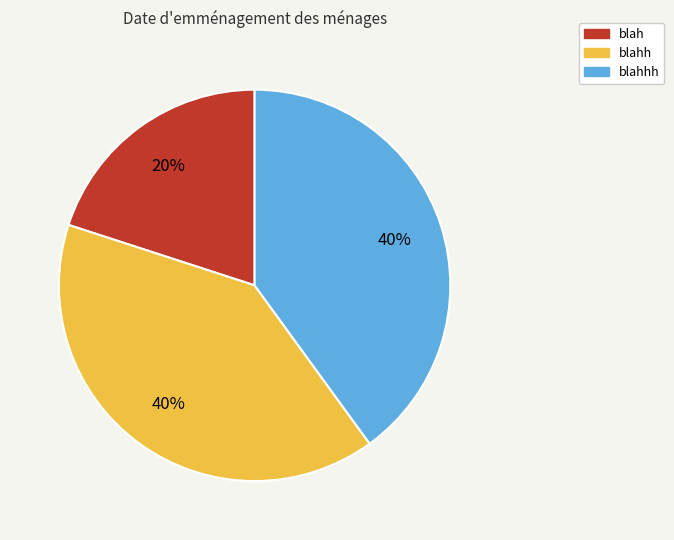

Is there a majority slice in this chart?

No